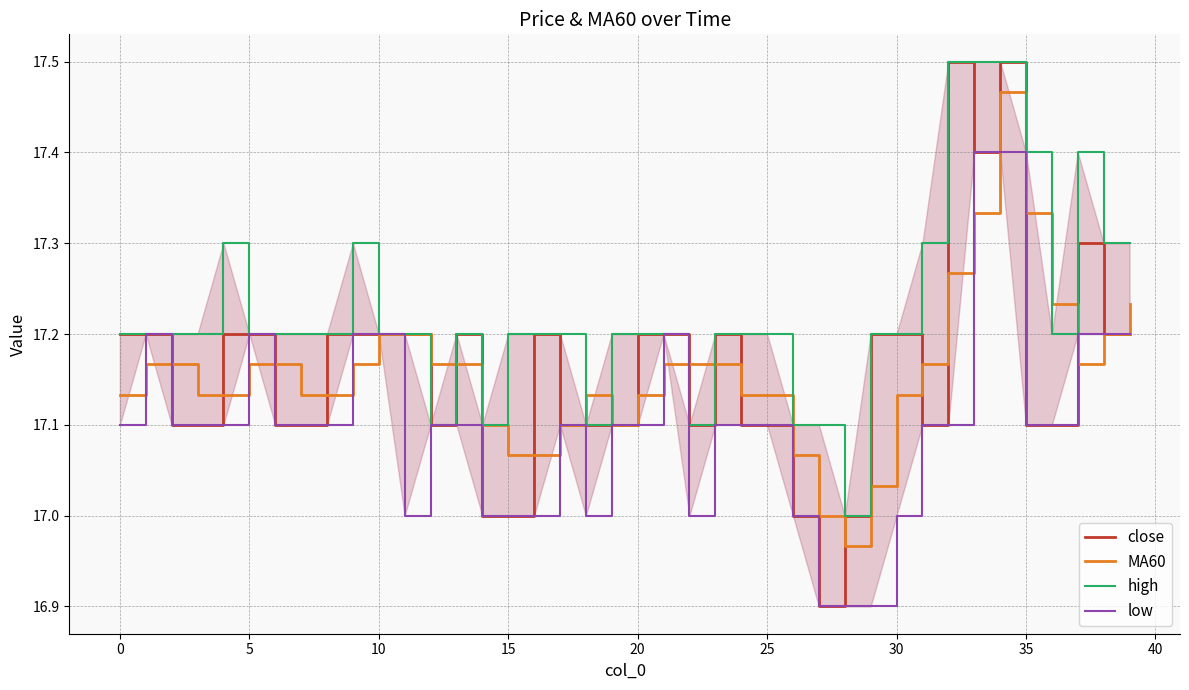

At how many categories does at least one series exceed 17?

39